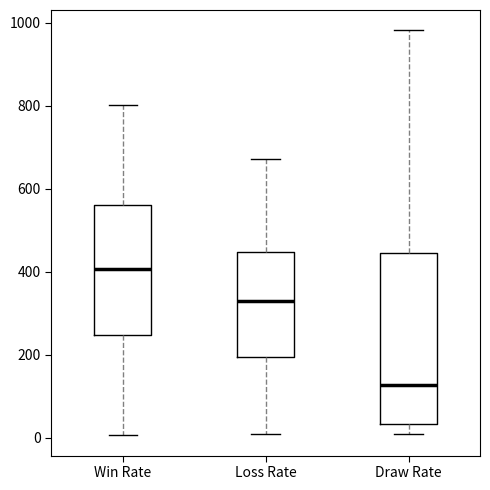

Reading left to right, read every box against the y-axis: the position of its median line, the range the box covers, and the ends of its whiskers. The values are not printed on the chart, so give them approximately, as read against the axis.

Win Rate: median 400, box 240 to 560, whiskers 0 to 800
Loss Rate: median 320, box 200 to 440, whiskers 0 to 680
Draw Rate: median 120, box 40 to 440, whiskers 0 to 980